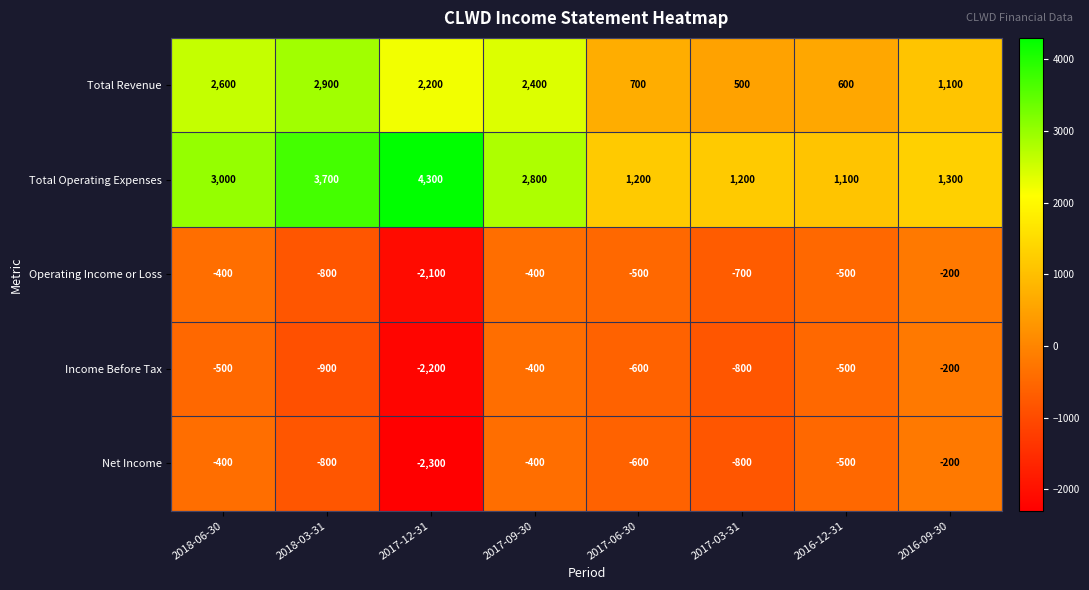

Where is Net Income nearest to the value -1250?

2018-03-31